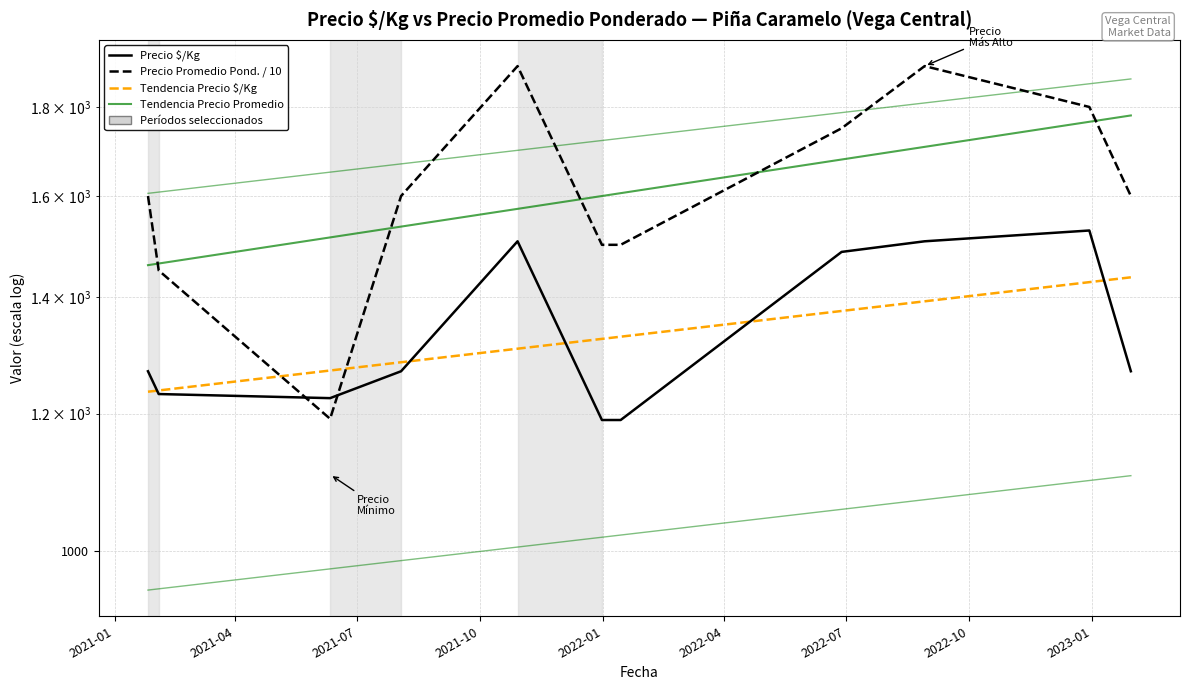

Which series has the largest range (max minus min)?

Precio Promedio Pond. / 10